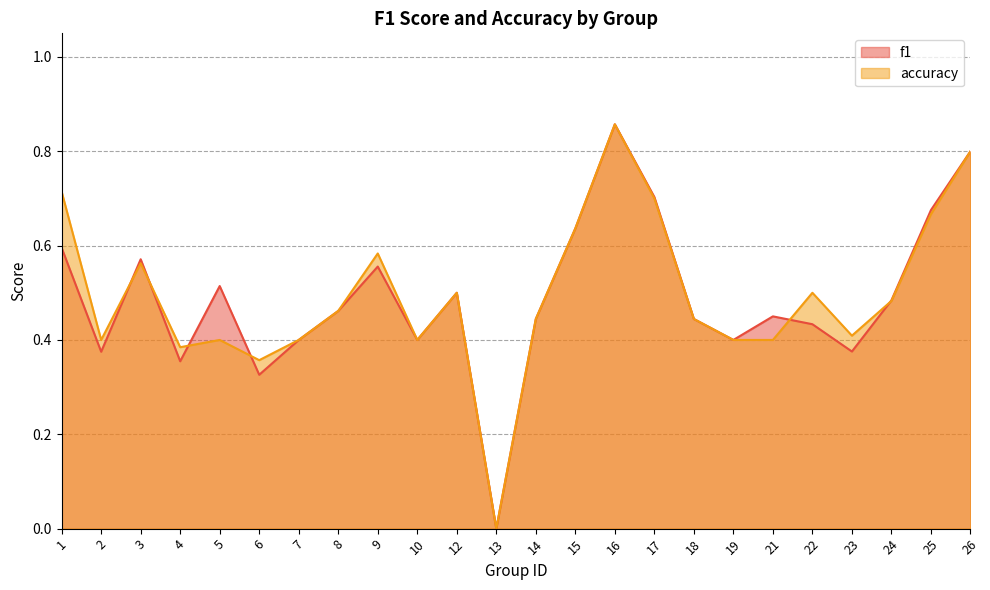

What is the difference between the maximum and minimum values in the accuracy series?

0.9